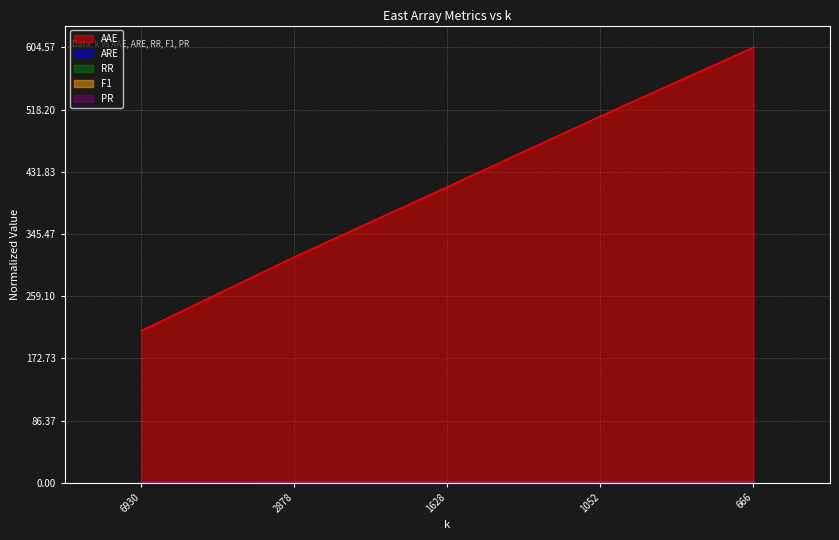

True or false: AAE and ARE intersect in this chart.

False